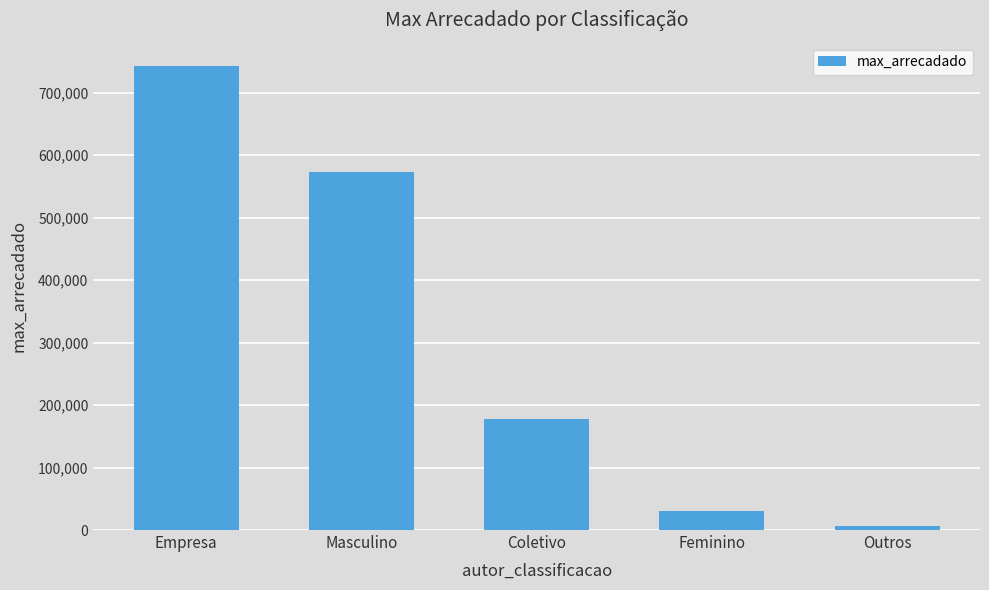

What is the maximum value shown in the chart?

742785.0